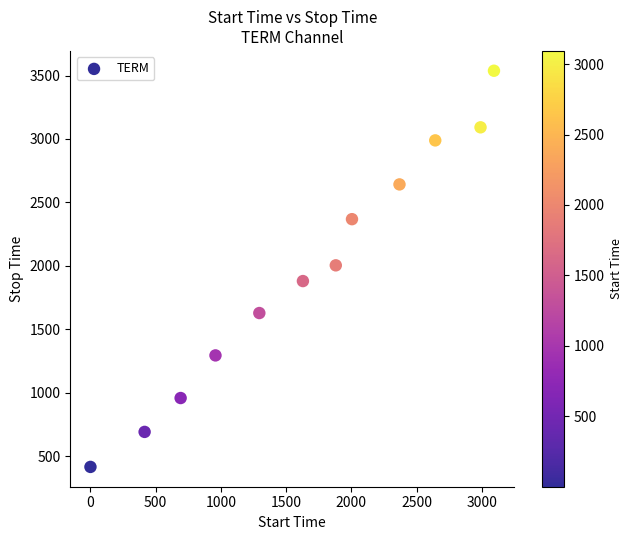

What is the average Y value?

1958